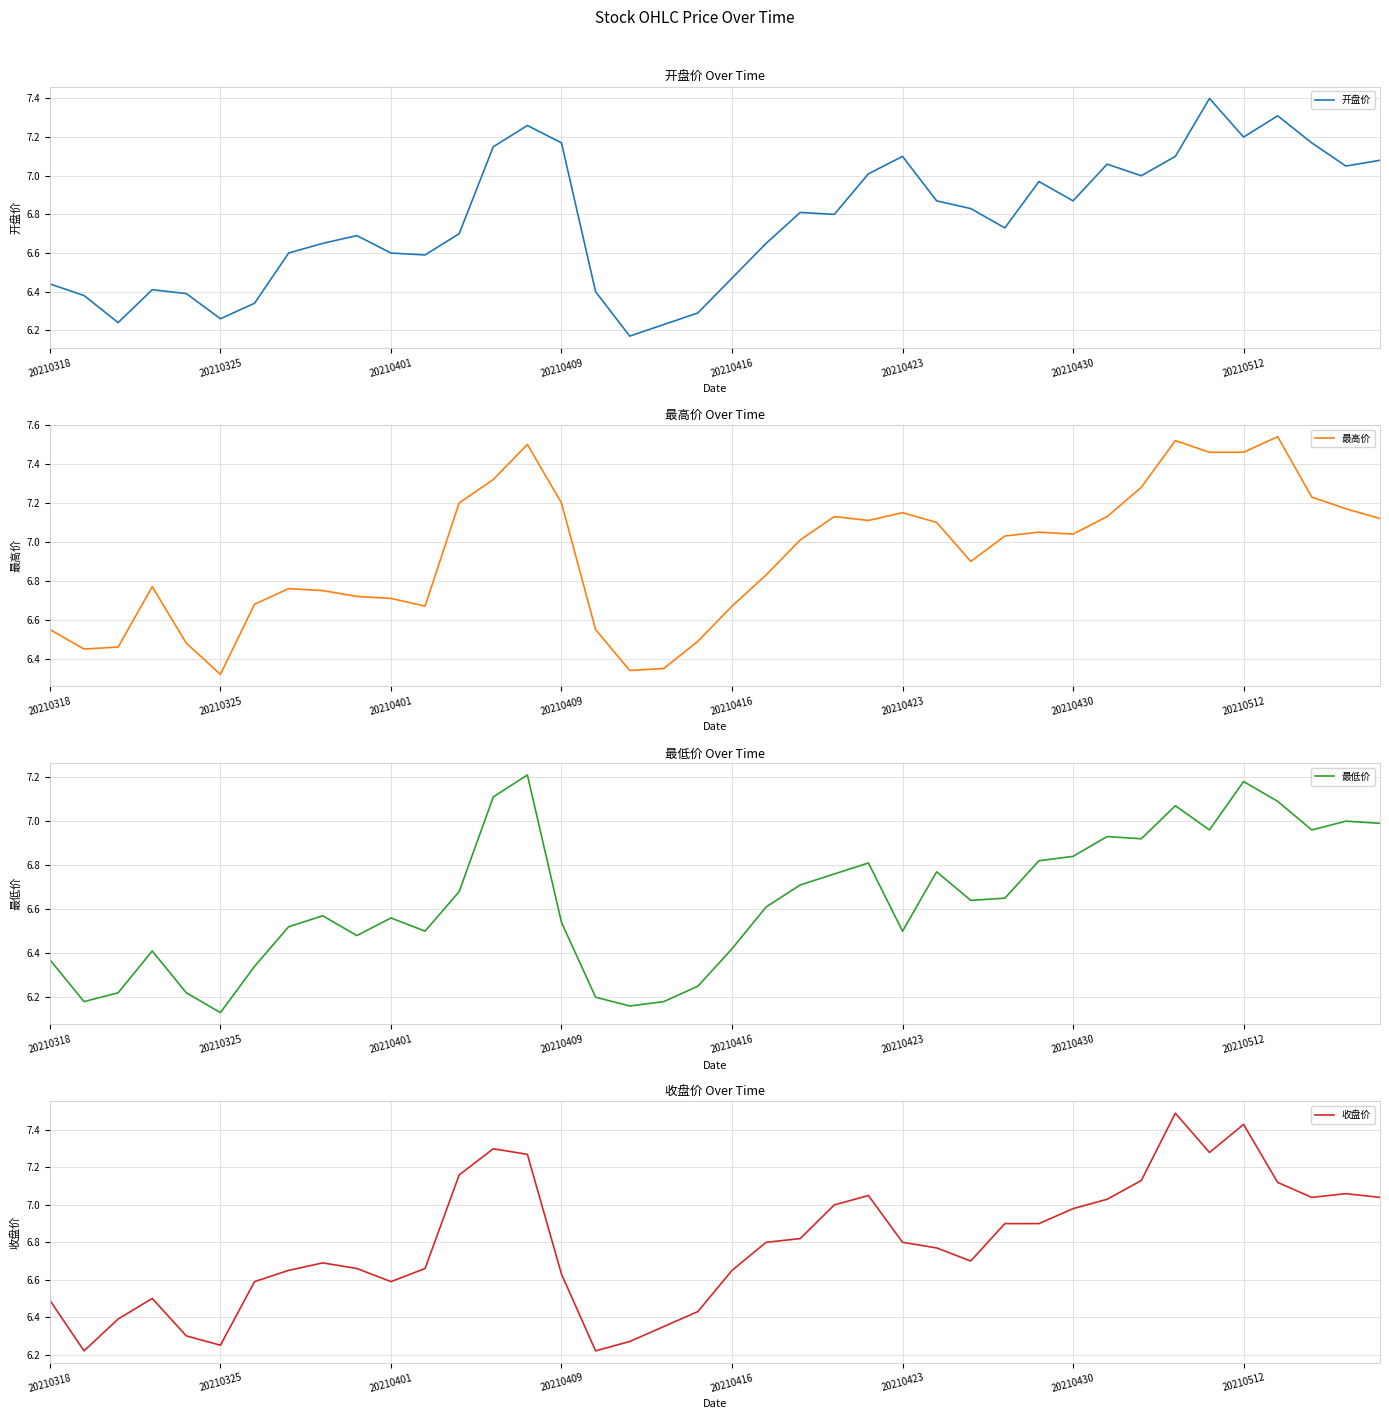

What are all the series names shown in the legend?

开盘价, 最高价, 最低价, 收盘价